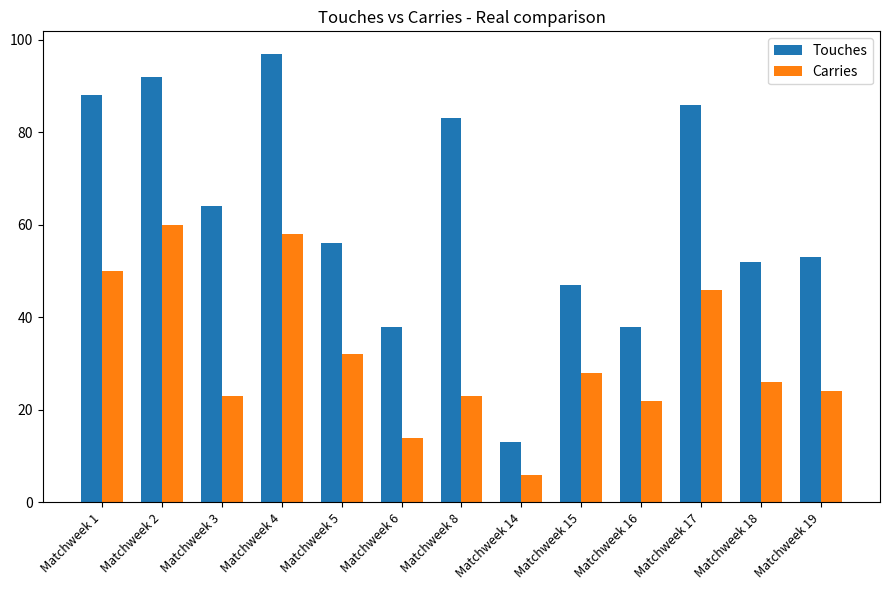

The Touches series shows 47 at Matchweek 15. True or false?

True